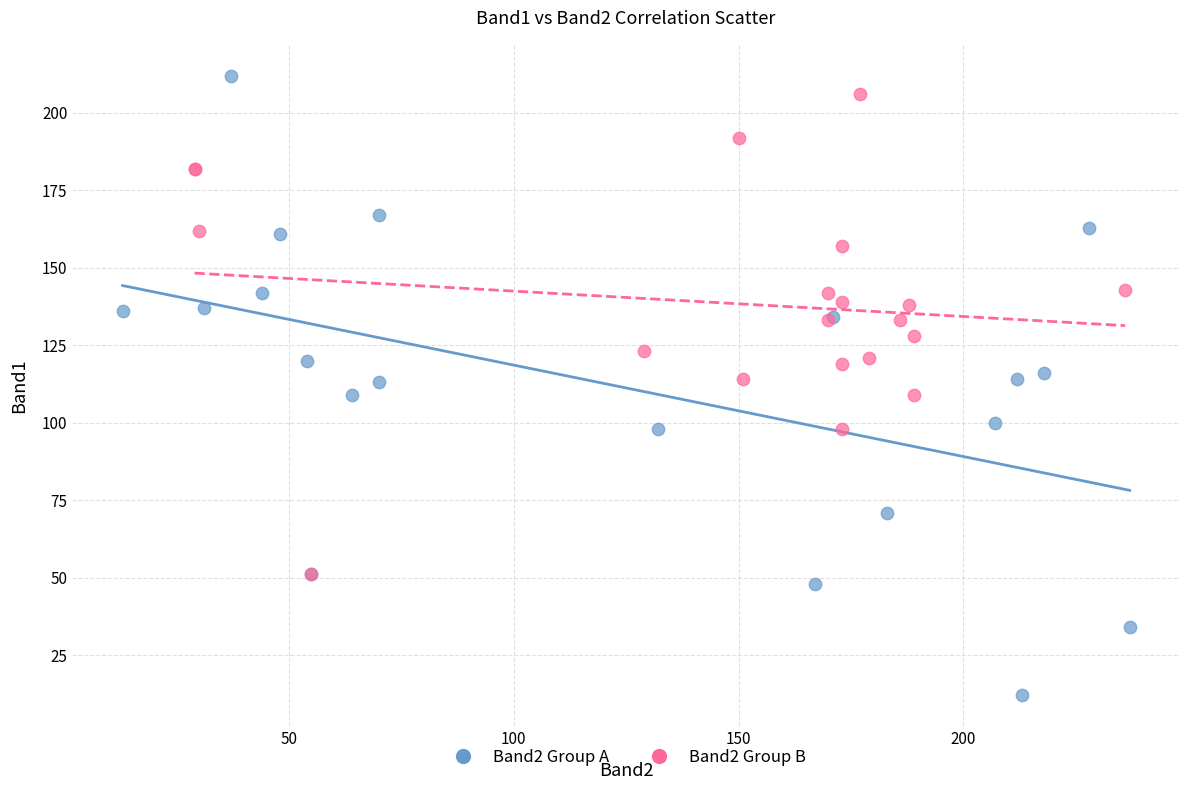

Which series contains the highest Y value?

Band2 Group A